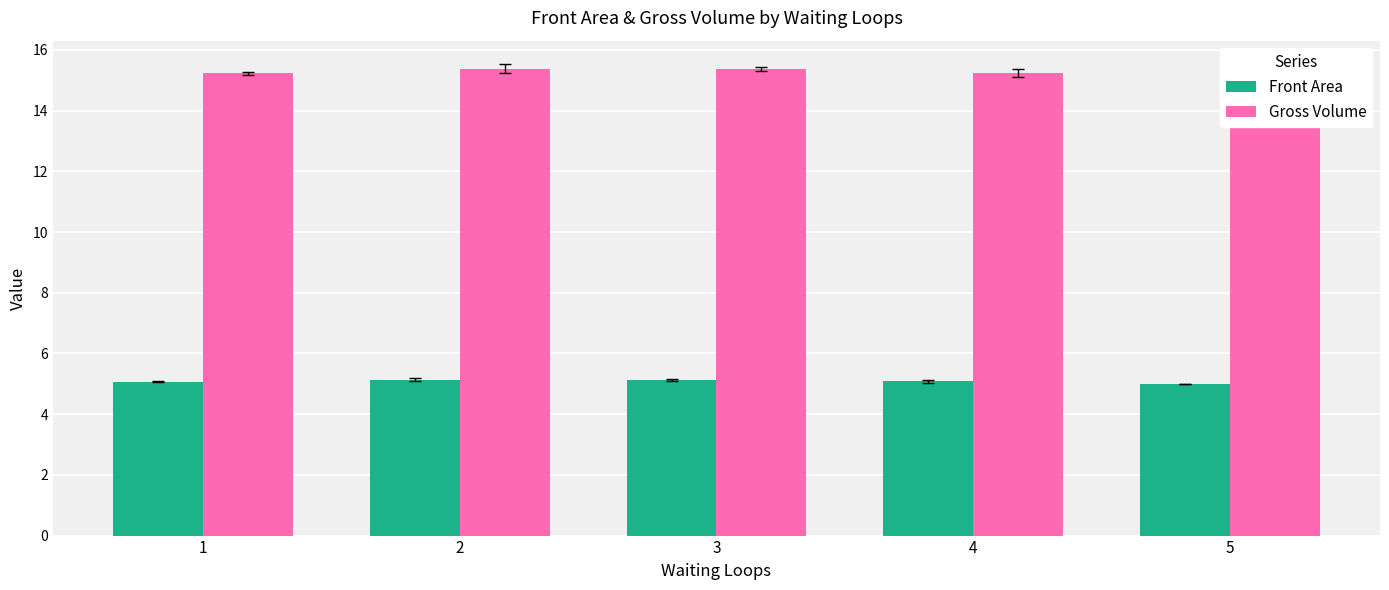

What is the sum of all Gross Volume values?

76.2